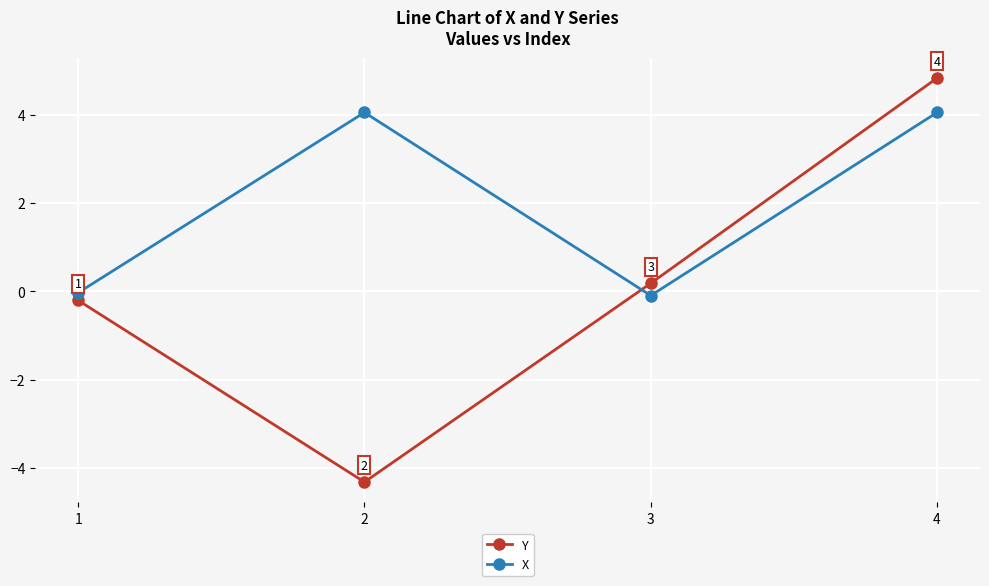

How many distinct data groups are displayed?

2